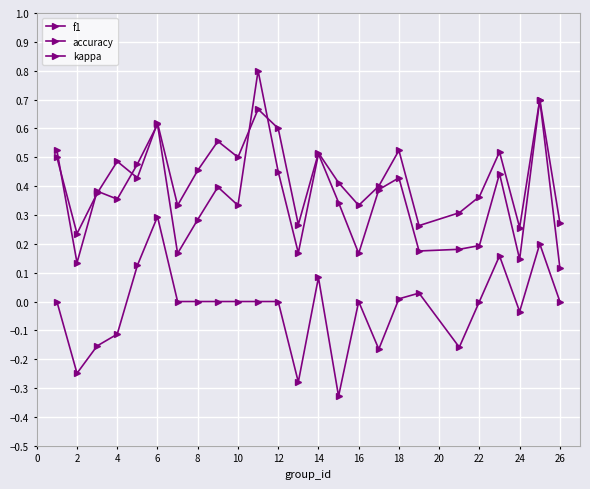

How many distinct data groups are displayed?

3